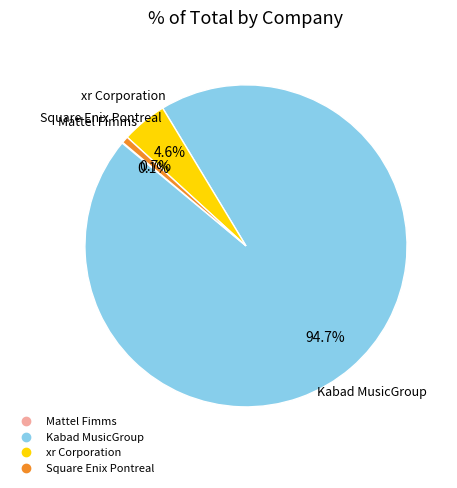

Which has a higher value, Square Enix Pontreal or Kabad MusicGroup?

Kabad MusicGroup